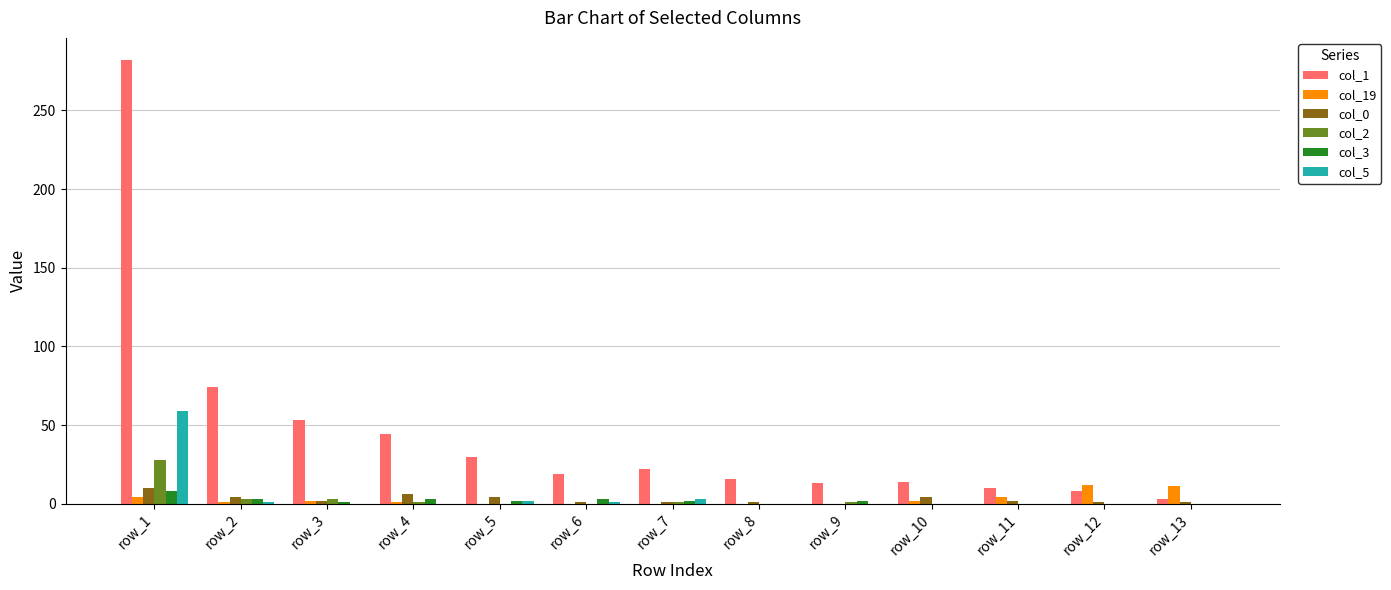

Is the value of col_0 at row_12 greater than the value of col_3 at row_1?

No